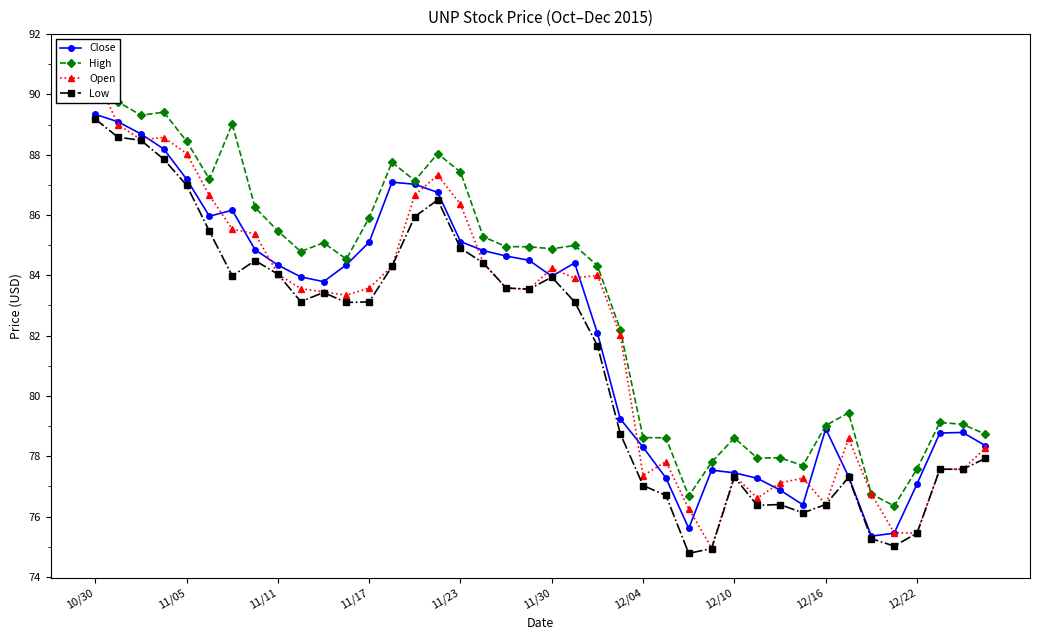

True or false: Low has more than 2 points higher than both neighbors.

True